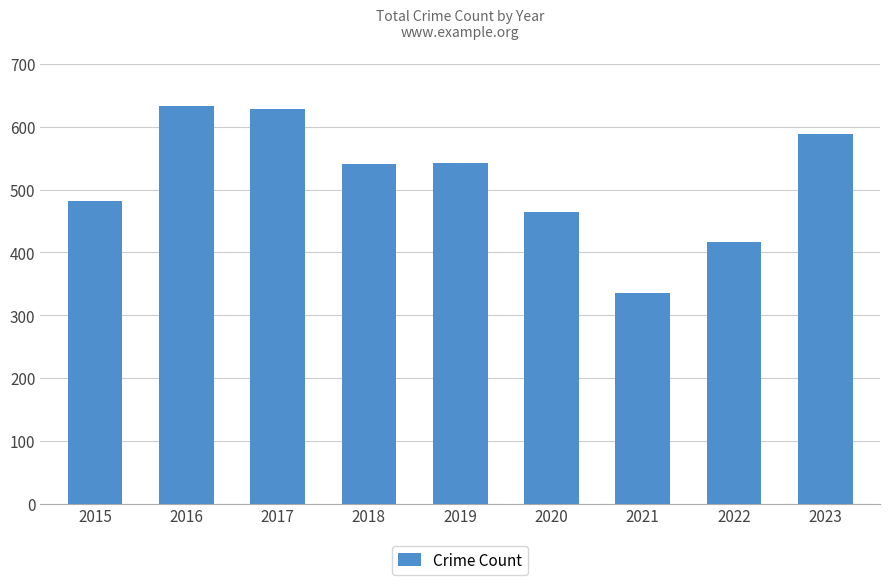

How many values are below 540?

4